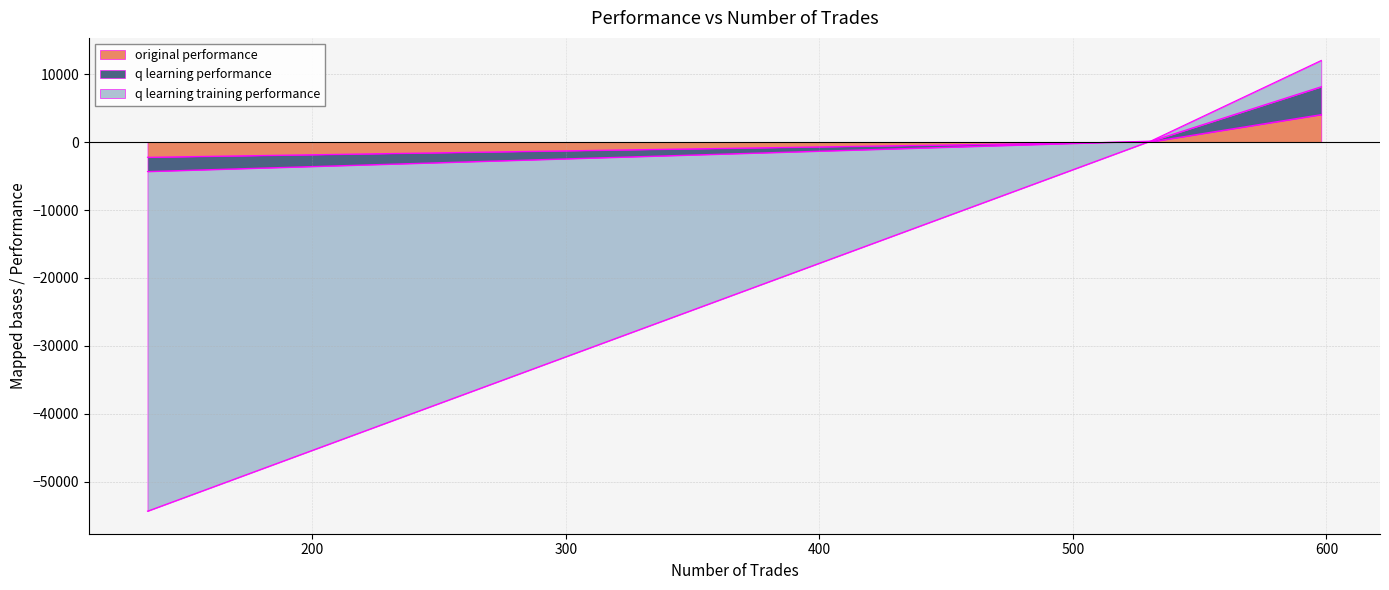

At which label does q learning training performance reach its minimum?

135